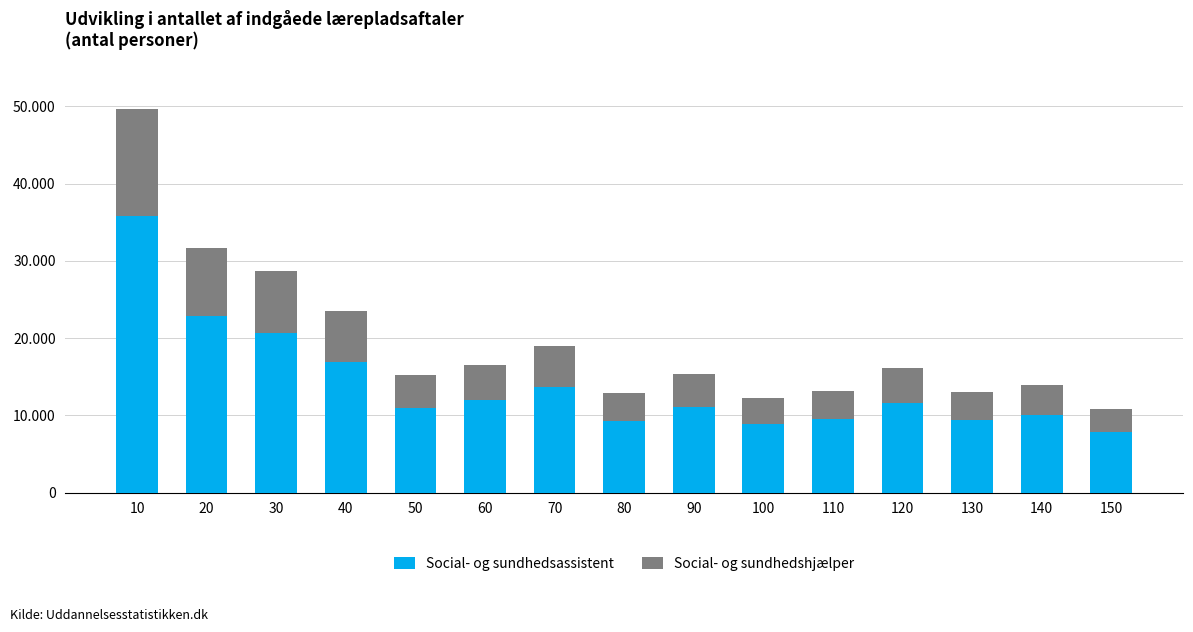

The value of Social- og sundhedshjælper at 120 is 7113.3. True or false?

False